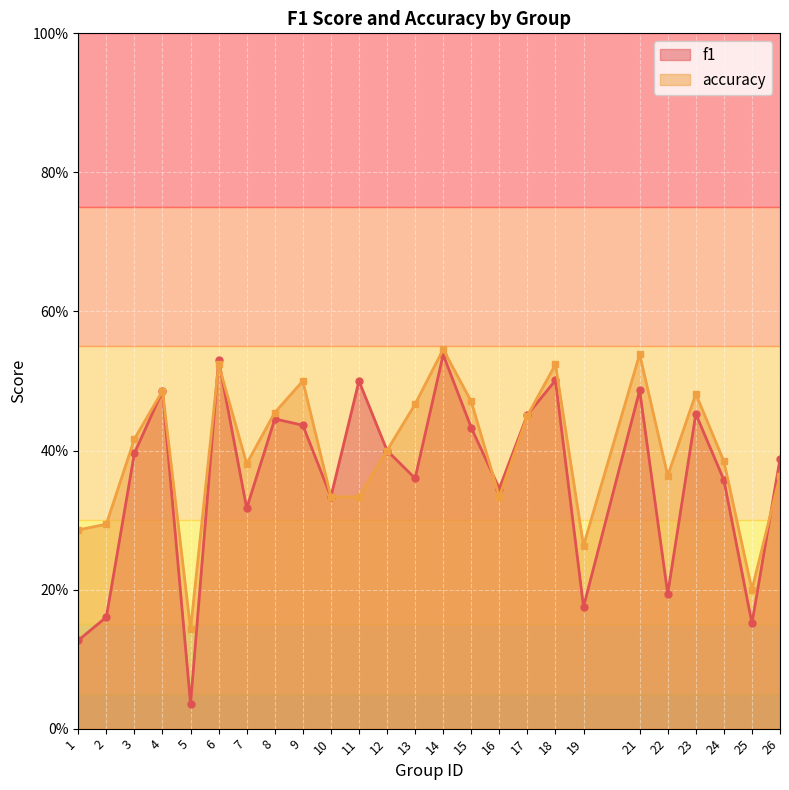

True or false: f1 has a value of 0.3 at 21.

False